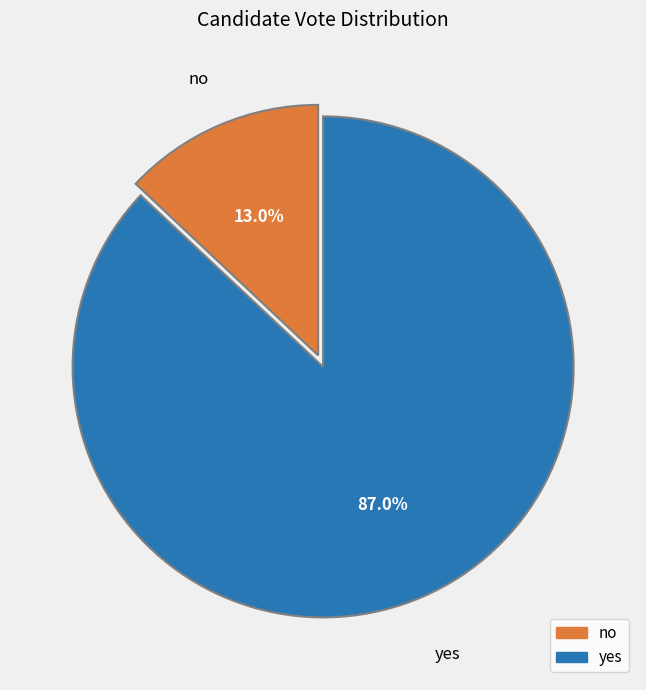

True or false: no accounts for 4% of the total.

False